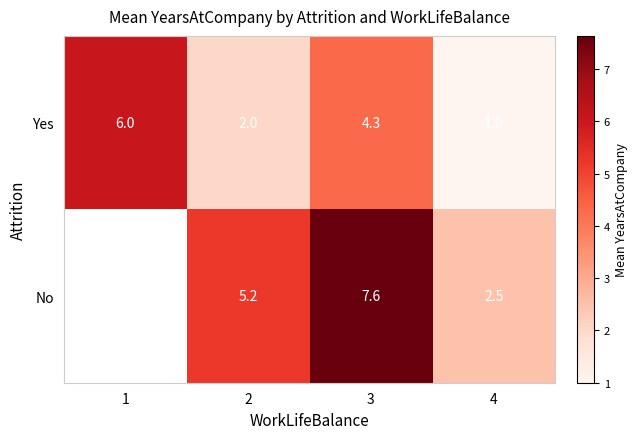

At which label does Yes first exceed 4?

1